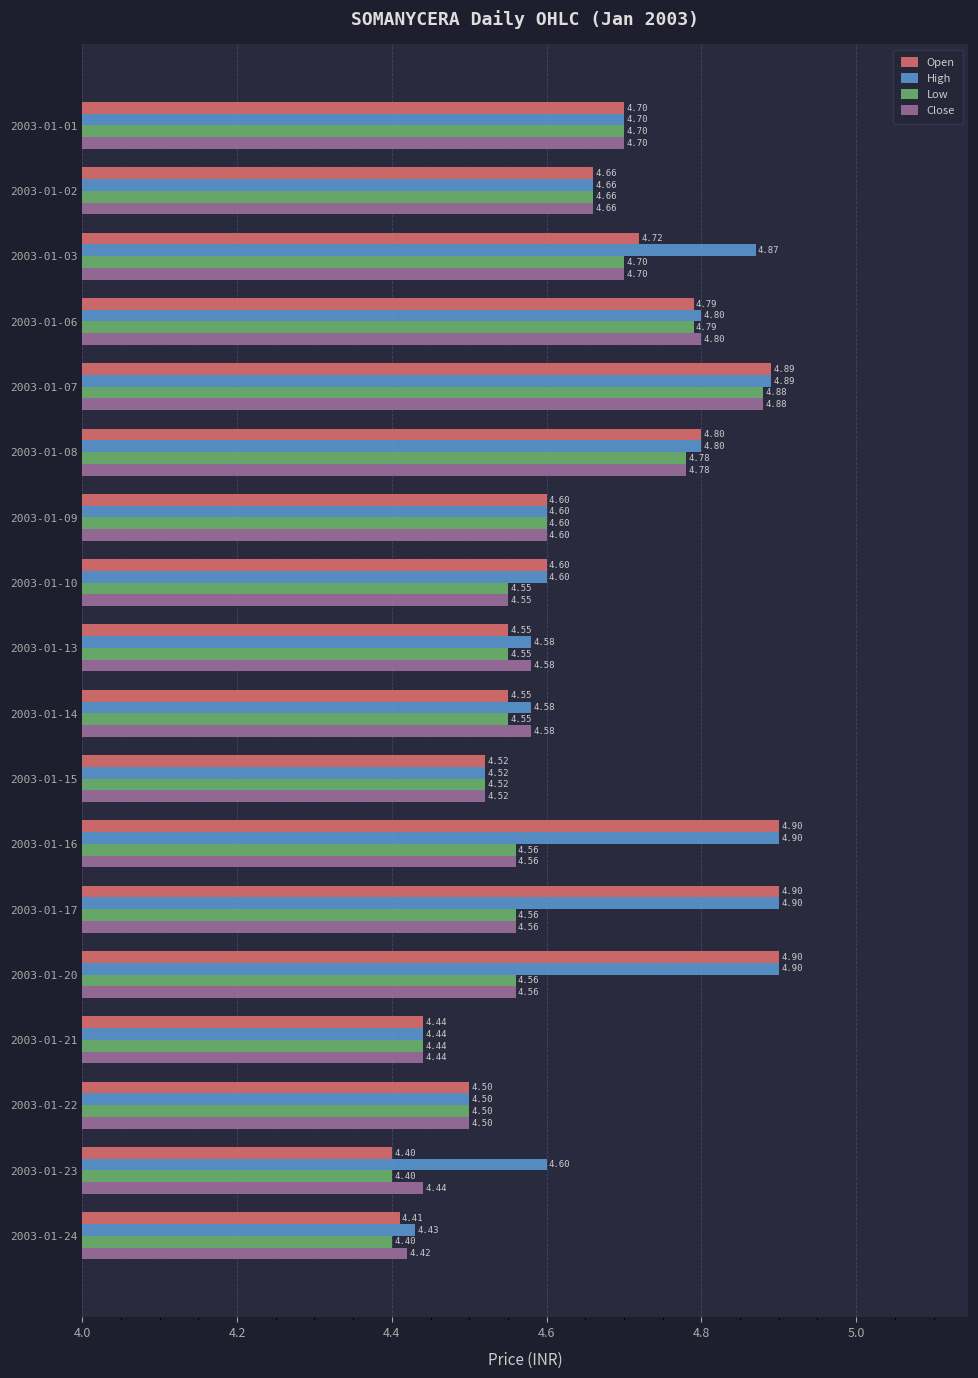

Which series has the widest spread of values?

Open